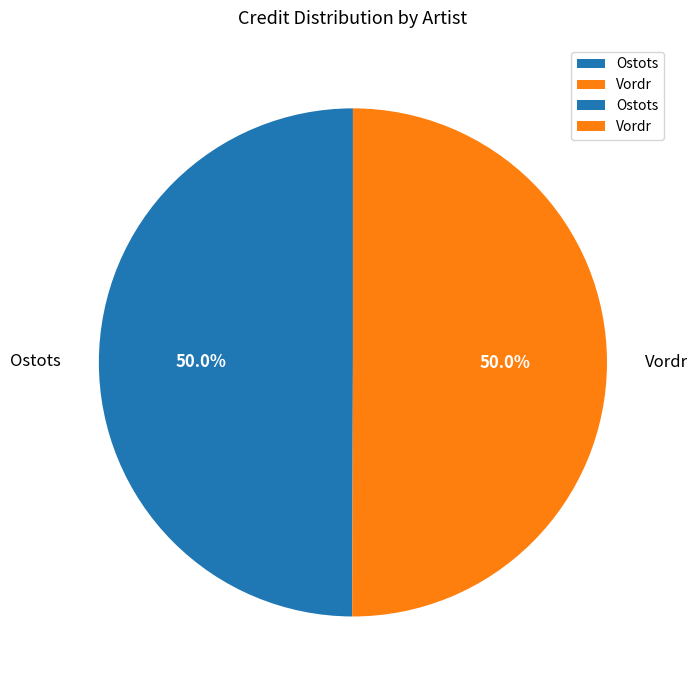

How many segments does this pie chart have?

2